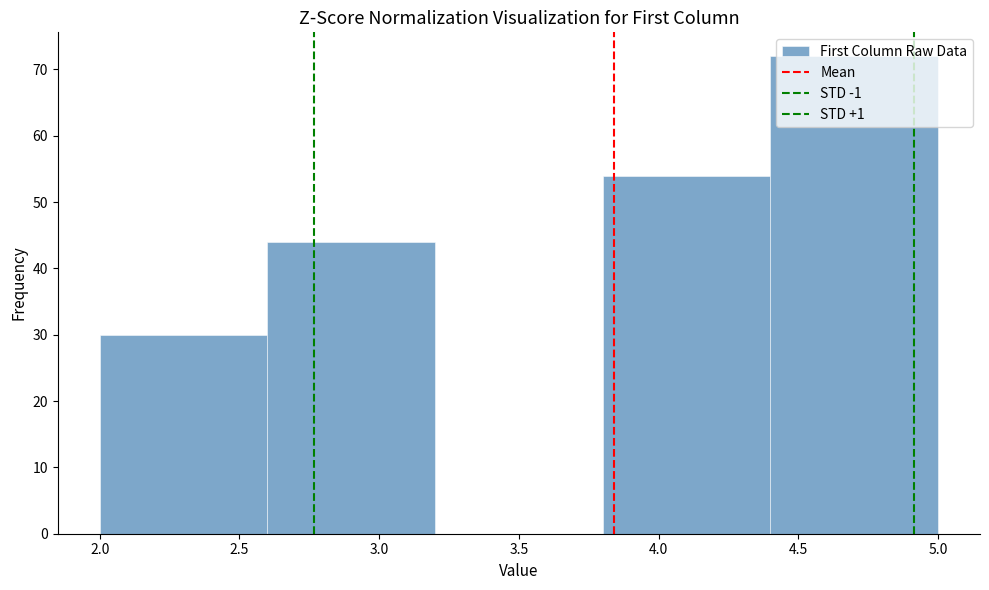

Over which range of the x-axis is the bar tallest?

4.4 to 5.0